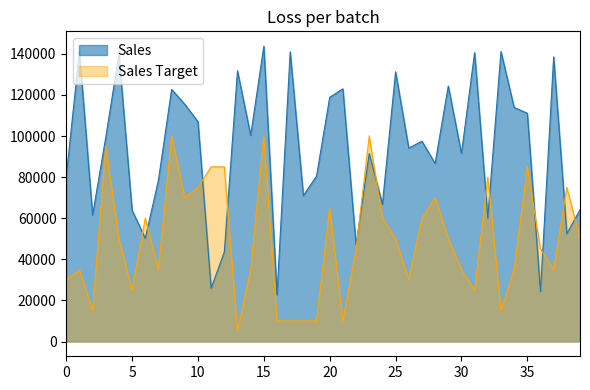

How many interior local valleys does the Sales series have?

14